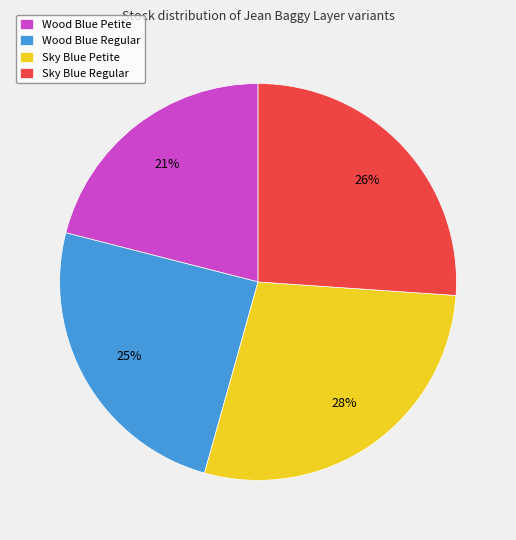

How many segments does this pie chart have?

4